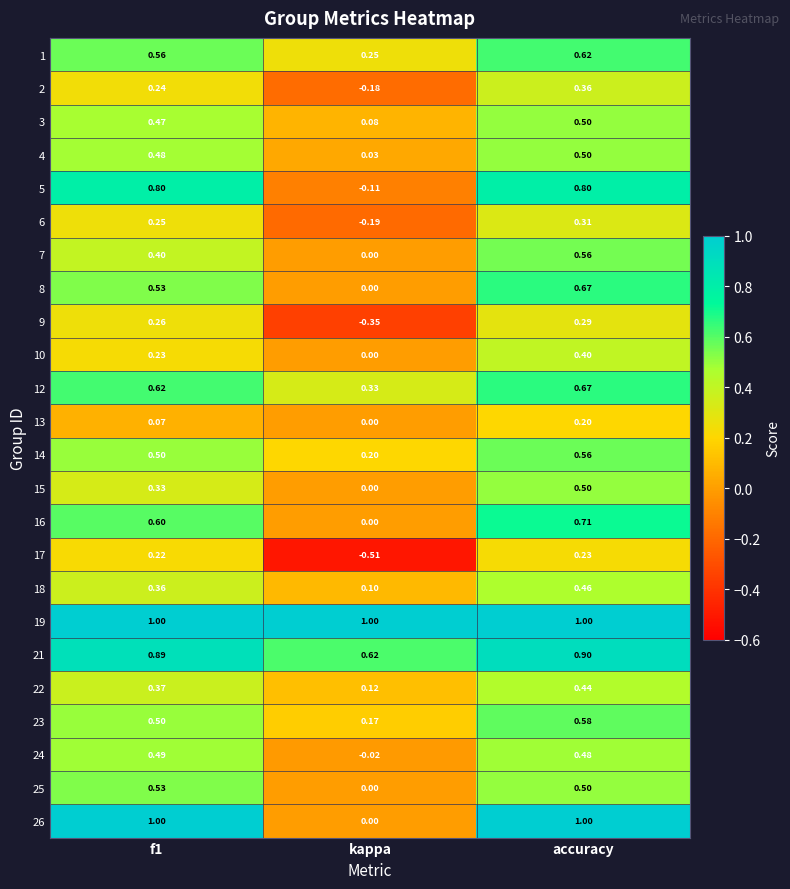

Which series has the largest total across all categories?

19